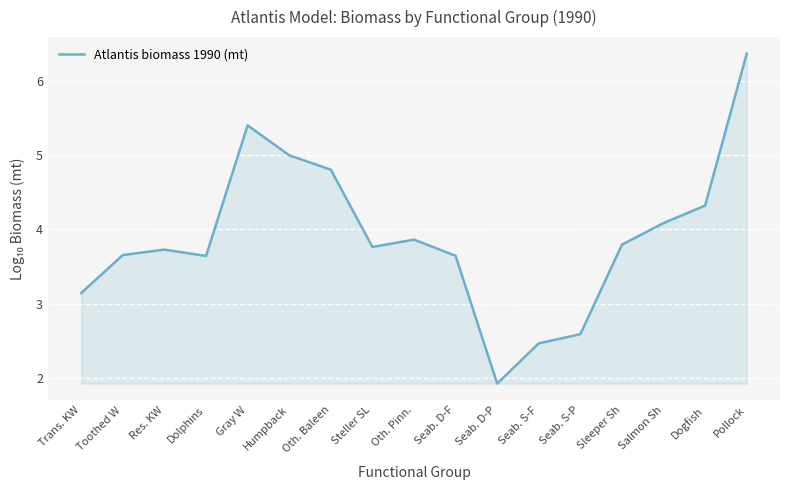

What is the ratio of the value at Dolphins to the value at Res. KW?

1.0